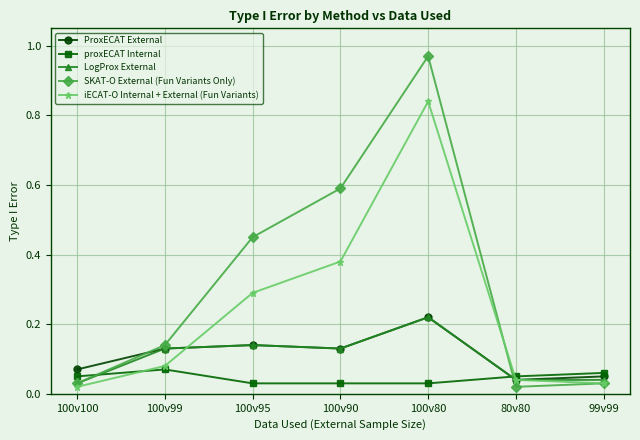

Which category has the highest value across all series?

100v80